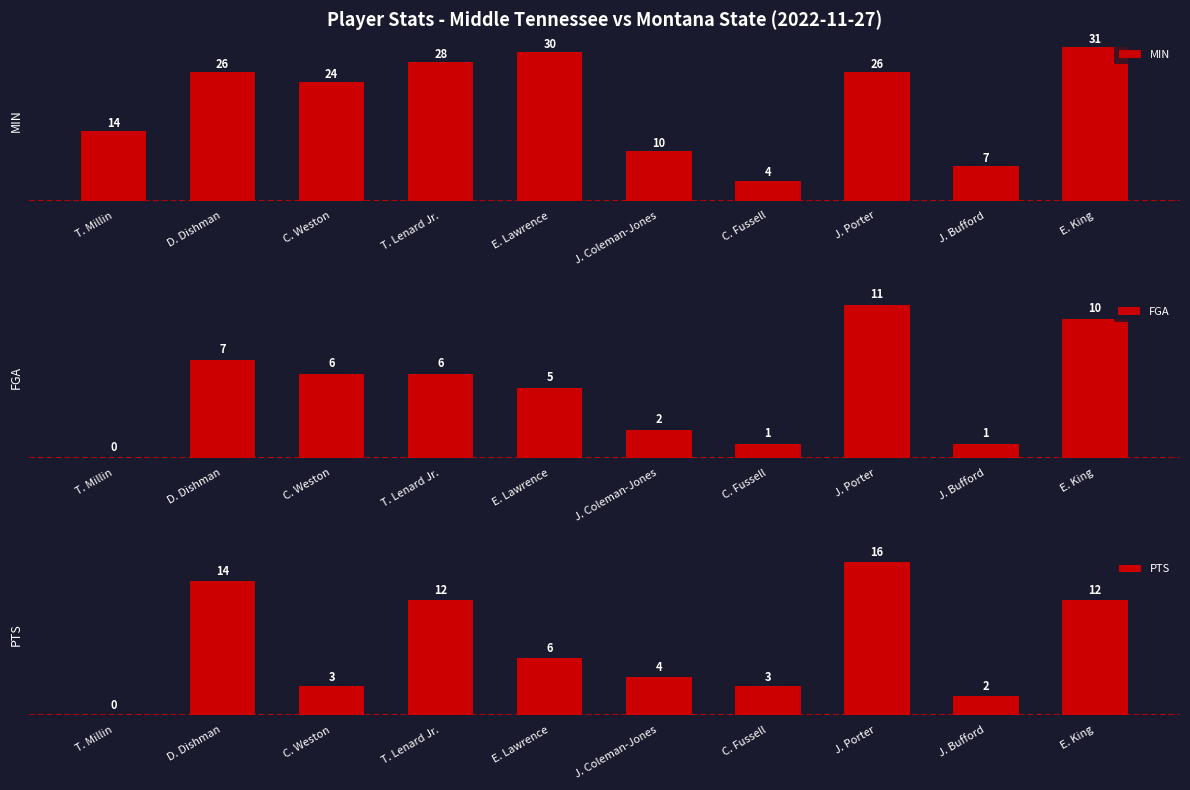

What is the value of the FGA bar at the 4th from the left?

6